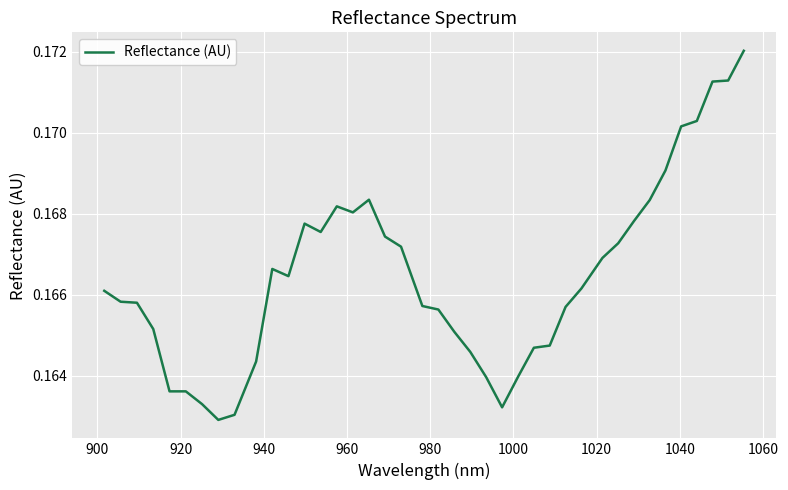

Does the chart display data point markers on the line(s)?

No